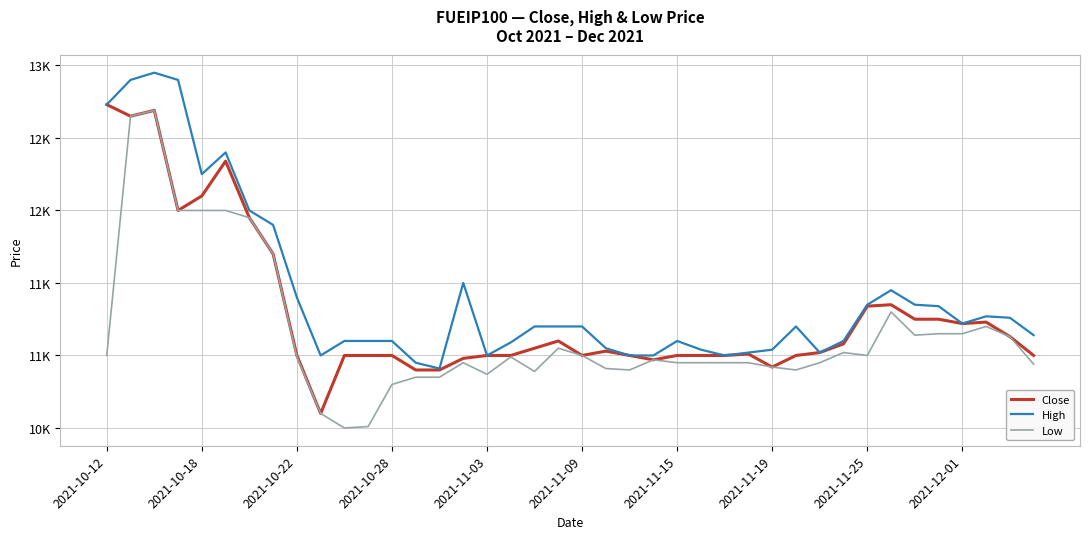

Does the chart have visible grid lines?

Yes